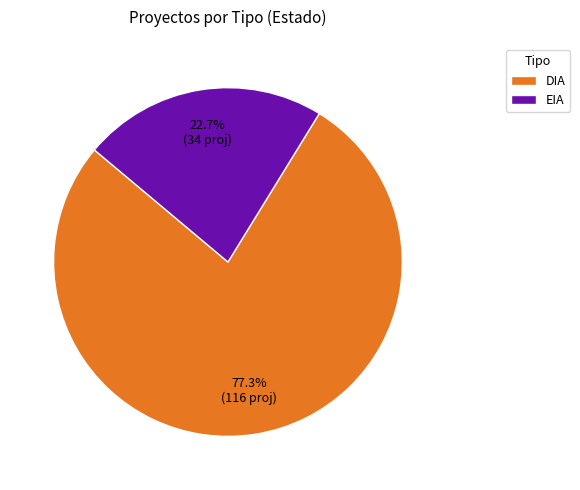

What percentage is the DIA slice, to the nearest percent?

77%